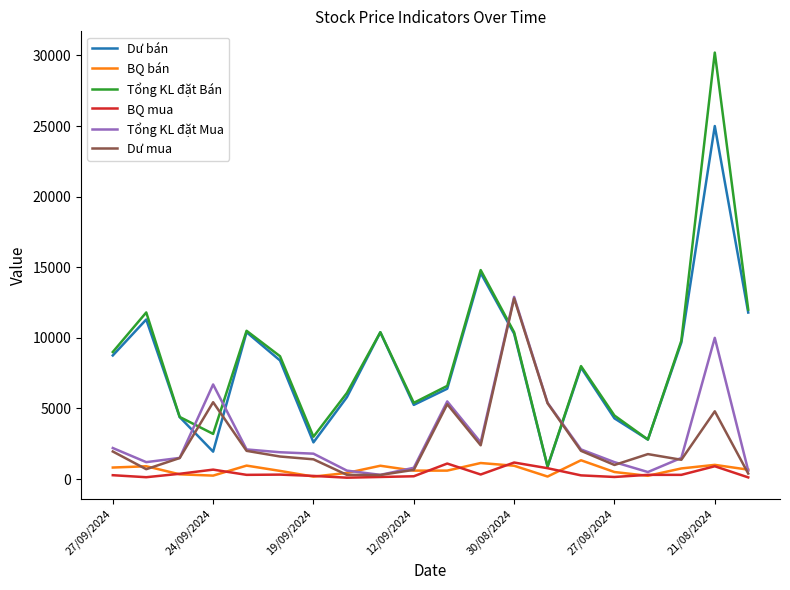

Which series has the largest range (max minus min)?

Tổng KL đặt Bán